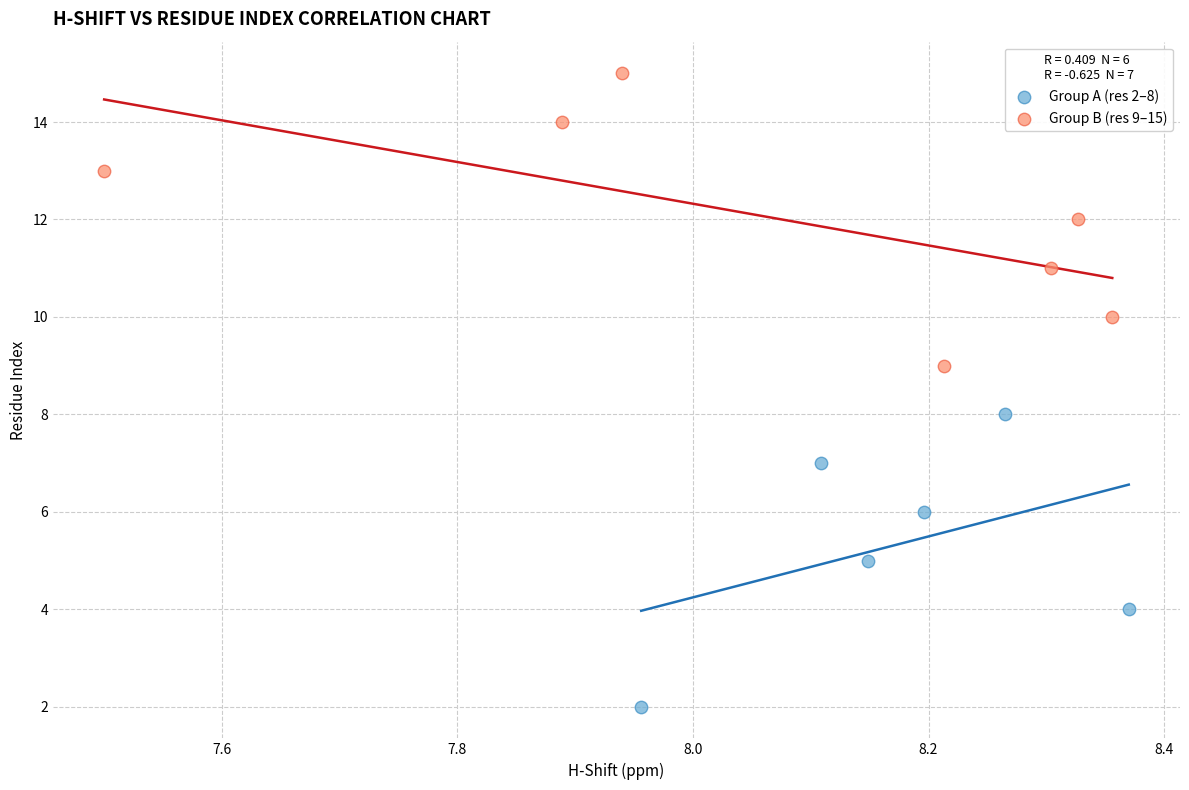

Which series contains the highest Y value?

Group B (res 9–15)